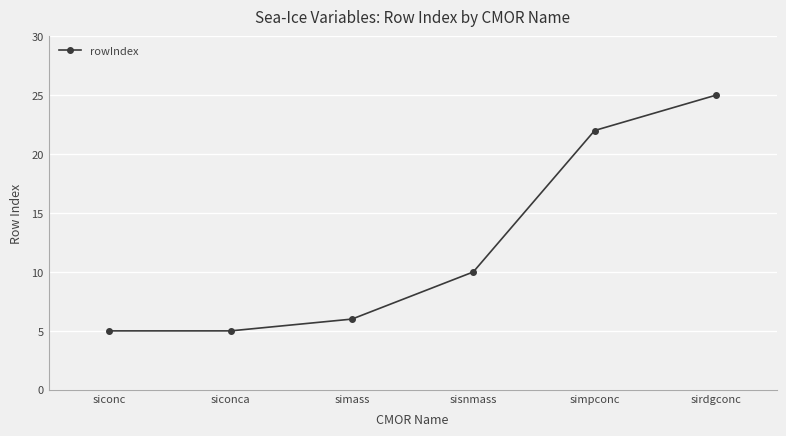

What is the value of the 1st point from the left?

5